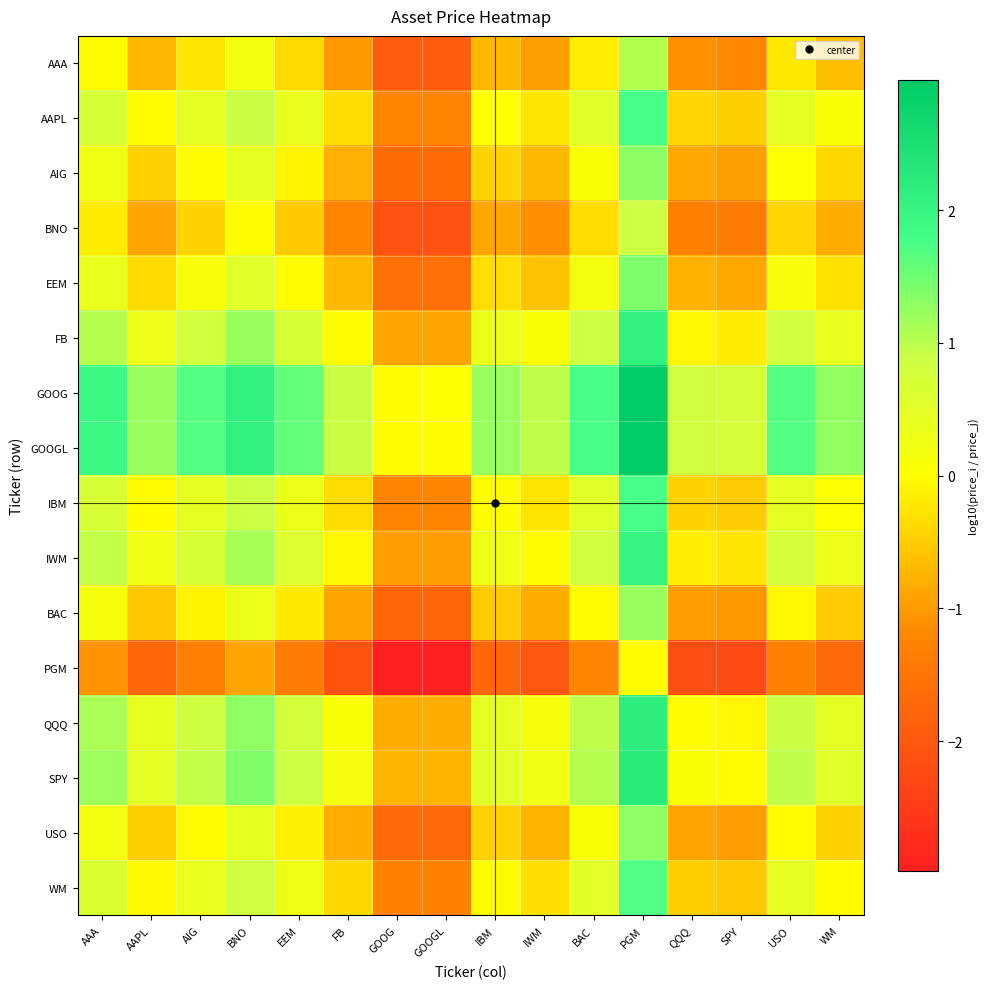

Reading left to right, transcribe all the data shown in this chart.

AAA: AAA=0.0	AAPL=-0.7	AIG=-0.2	BNO=0.2	EEM=-0.3	FB=-1.0	GOOG=-1.9	GOOGL=-1.9	IBM=-0.7	IWM=-0.9	BAC=-0.2	PGM=1.1	QQQ=-1.1	SPY=-1.2	USO=-0.2	WM=-0.6
AAPL: AAA=0.7	AAPL=0.0	AIG=0.5	BNO=0.9	EEM=0.4	FB=-0.3	GOOG=-1.2	GOOGL=-1.2	IBM=0.0	IWM=-0.2	BAC=0.5	PGM=1.8	QQQ=-0.4	SPY=-0.5	USO=0.5	WM=0.1
AIG: AAA=0.2	AAPL=-0.5	AIG=0.0	BNO=0.4	EEM=-0.1	FB=-0.8	GOOG=-1.7	GOOGL=-1.7	IBM=-0.4	IWM=-0.7	BAC=0.1	PGM=1.3	QQQ=-0.9	SPY=-0.9	USO=0.0	WM=-0.4
BNO: AAA=-0.2	AAPL=-0.9	AIG=-0.4	BNO=0.0	EEM=-0.5	FB=-1.2	GOOG=-2.1	GOOGL=-2.1	IBM=-0.9	IWM=-1.1	BAC=-0.3	PGM=0.9	QQQ=-1.3	SPY=-1.4	USO=-0.4	WM=-0.8
EEM: AAA=0.3	AAPL=-0.4	AIG=0.1	BNO=0.5	EEM=0.0	FB=-0.7	GOOG=-1.6	GOOGL=-1.6	IBM=-0.3	IWM=-0.6	BAC=0.2	PGM=1.4	QQQ=-0.8	SPY=-0.8	USO=0.1	WM=-0.3
FB: AAA=1.0	AAPL=0.3	AIG=0.8	BNO=1.2	EEM=0.7	FB=0.0	GOOG=-0.9	GOOGL=-0.9	IBM=0.3	IWM=0.1	BAC=0.9	PGM=2.1	QQQ=-0.1	SPY=-0.2	USO=0.8	WM=0.4
GOOG: AAA=1.9	AAPL=1.2	AIG=1.7	BNO=2.1	EEM=1.6	FB=0.9	GOOG=0.0	GOOGL=0.0	IBM=1.2	IWM=1.0	BAC=1.8	PGM=3.0	QQQ=0.8	SPY=0.7	USO=1.7	WM=1.3
GOOGL: AAA=1.9	AAPL=1.2	AIG=1.7	BNO=2.1	EEM=1.6	FB=0.9	GOOG=-0.0	GOOGL=0.0	IBM=1.2	IWM=1.0	BAC=1.8	PGM=3.0	QQQ=0.8	SPY=0.7	USO=1.7	WM=1.3
IBM: AAA=0.7	AAPL=-0.0	AIG=0.4	BNO=0.9	EEM=0.3	FB=-0.3	GOOG=-1.2	GOOGL=-1.2	IBM=0.0	IWM=-0.3	BAC=0.5	PGM=1.7	QQQ=-0.4	SPY=-0.5	USO=0.5	WM=0.0
IWM: AAA=0.9	AAPL=0.2	AIG=0.7	BNO=1.1	EEM=0.6	FB=-0.1	GOOG=-1.0	GOOGL=-1.0	IBM=0.3	IWM=0.0	BAC=0.8	PGM=2.0	QQQ=-0.2	SPY=-0.2	USO=0.7	WM=0.3
BAC: AAA=0.2	AAPL=-0.5	AIG=-0.1	BNO=0.3	EEM=-0.2	FB=-0.9	GOOG=-1.8	GOOGL=-1.8	IBM=-0.5	IWM=-0.8	BAC=0.0	PGM=1.2	QQQ=-1.0	SPY=-1.0	USO=-0.1	WM=-0.5
PGM: AAA=-1.1	AAPL=-1.8	AIG=-1.3	BNO=-0.9	EEM=-1.4	FB=-2.1	GOOG=-3.0	GOOGL=-3.0	IBM=-1.7	IWM=-2.0	BAC=-1.2	PGM=0.0	QQQ=-2.2	SPY=-2.3	USO=-1.3	WM=-1.7
QQQ: AAA=1.1	AAPL=0.4	AIG=0.9	BNO=1.3	EEM=0.8	FB=0.1	GOOG=-0.8	GOOGL=-0.8	IBM=0.4	IWM=0.2	BAC=1.0	PGM=2.2	QQQ=0.0	SPY=-0.1	USO=0.9	WM=0.5
SPY: AAA=1.2	AAPL=0.5	AIG=0.9	BNO=1.4	EEM=0.8	FB=0.2	GOOG=-0.7	GOOGL=-0.7	IBM=0.5	IWM=0.2	BAC=1.0	PGM=2.3	QQQ=0.1	SPY=0.0	USO=1.0	WM=0.5
USO: AAA=0.2	AAPL=-0.5	AIG=-0.0	BNO=0.4	EEM=-0.1	FB=-0.8	GOOG=-1.7	GOOGL=-1.7	IBM=-0.5	IWM=-0.7	BAC=0.1	PGM=1.3	QQQ=-0.9	SPY=-1.0	USO=0.0	WM=-0.4
WM: AAA=0.6	AAPL=-0.1	AIG=0.4	BNO=0.8	EEM=0.3	FB=-0.4	GOOG=-1.3	GOOGL=-1.3	IBM=-0.0	IWM=-0.3	BAC=0.5	PGM=1.7	QQQ=-0.5	SPY=-0.5	USO=0.4	WM=0.0